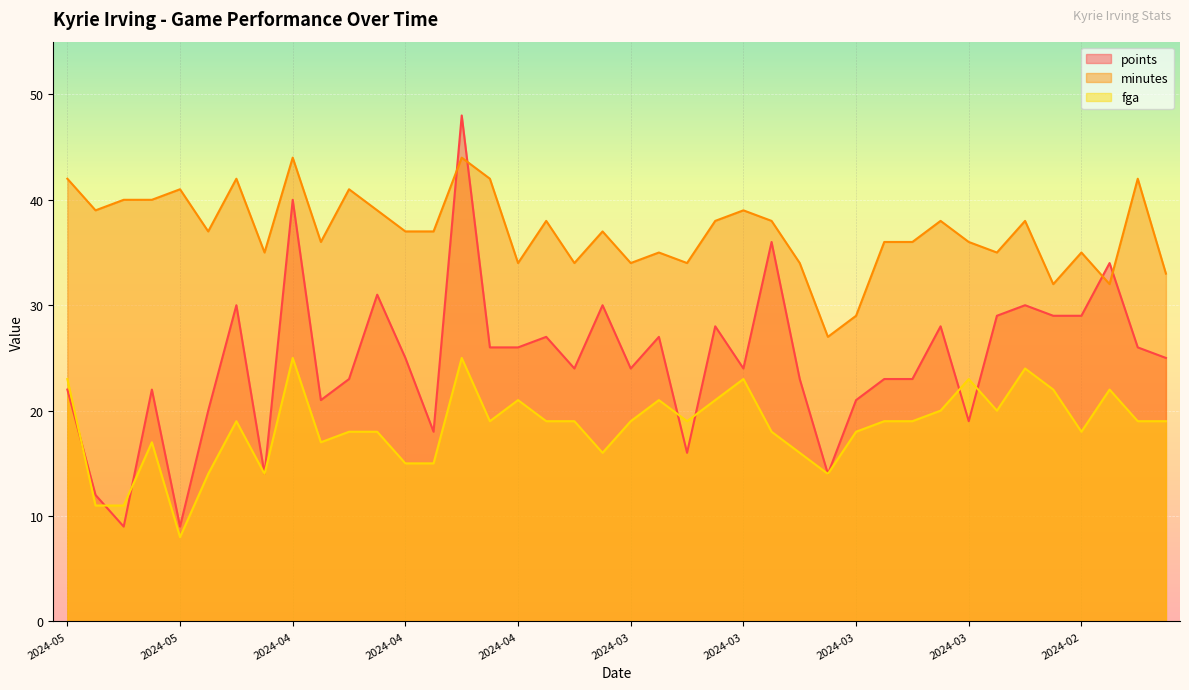

Reading left to right, extract all data points from this chart.

points: 22	12	9	22	9	20	30	14	40	21	23	31	25	18	48	26	26	27	24	30	24	27	16	28	24	36	23	14	21	23	23	28	19	29	30	29	29	34	26	25
minutes: 42	39	40	40	41	37	42	35	44	36	41	39	37	37	44	42	34	38	34	37	34	35	34	38	39	38	34	27	29	36	36	38	36	35	38	32	35	32	42	33
fga: 23	11	11	17	8	14	19	14	25	17	18	18	15	15	25	19	21	19	19	16	19	21	19	21	23	18	16	14	18	19	19	20	23	20	24	22	18	22	19	19